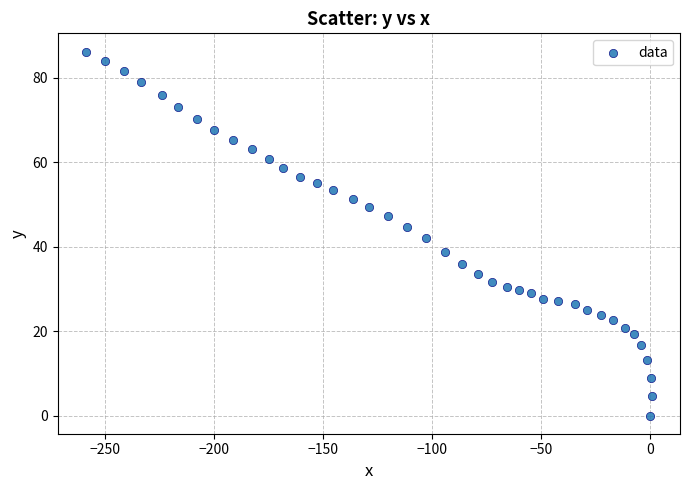

What is the range of Y values (max minus min)?

86.2